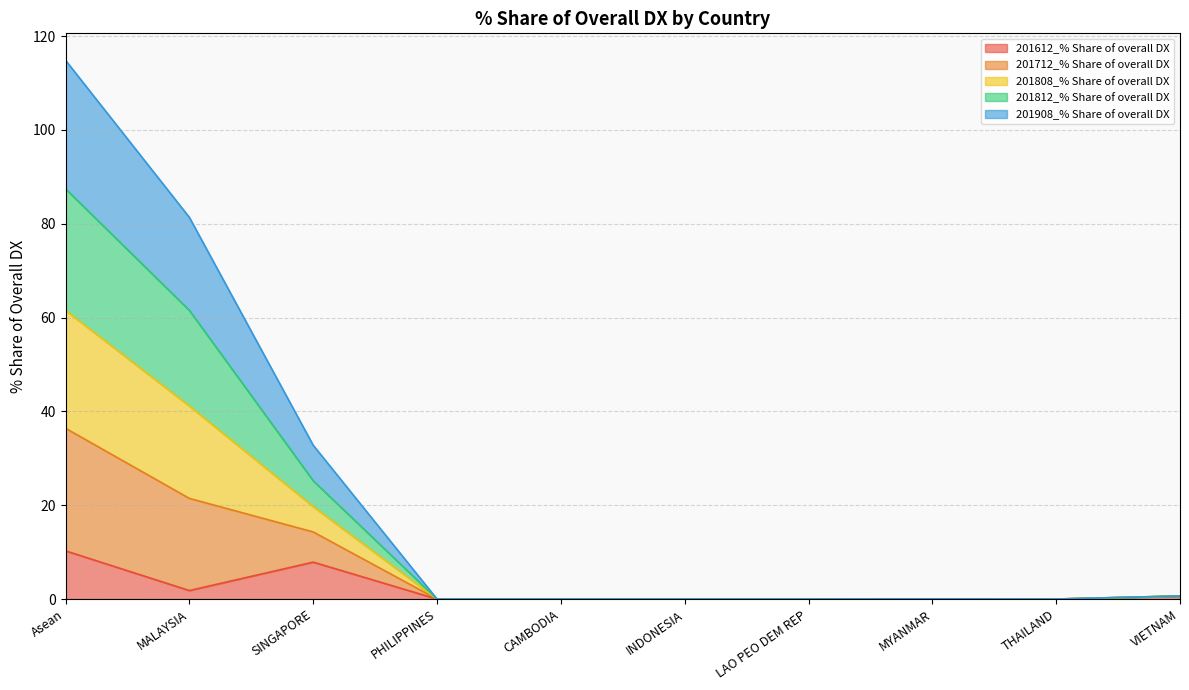

List the labels in order of 201808_% Share of overall DX value, largest first.

Asean, MALAYSIA, SINGAPORE, VIETNAM, MYANMAR, PHILIPPINES, CAMBODIA, INDONESIA, LAO PEO DEM REP, THAILAND